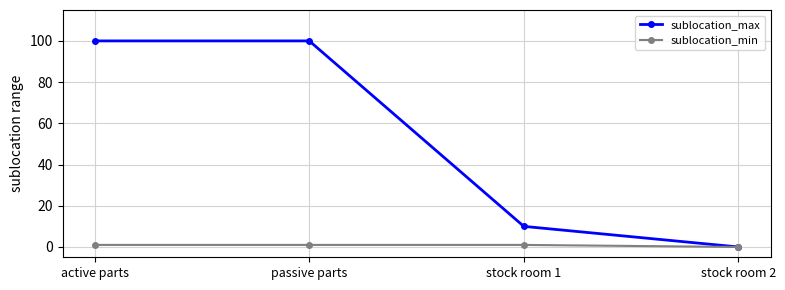

What position from the right is stock room 2?

1